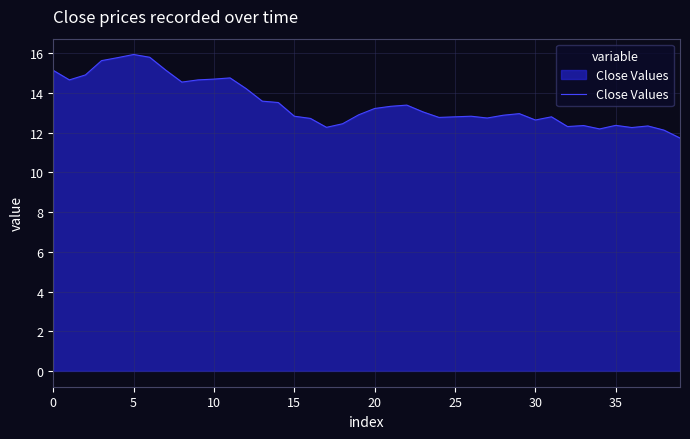

What is the maximum value shown in the chart?

15.9